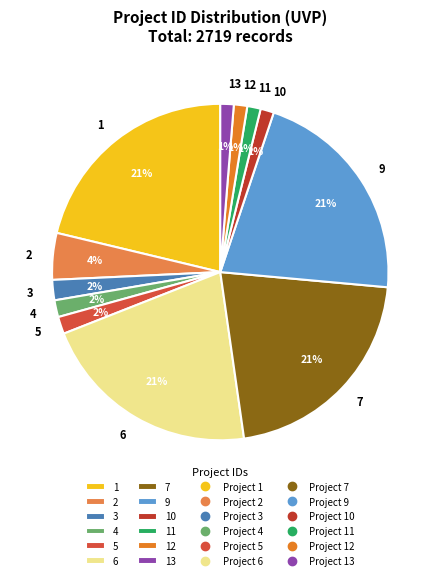

To the nearest percent, what portion does 1 represent?

21%